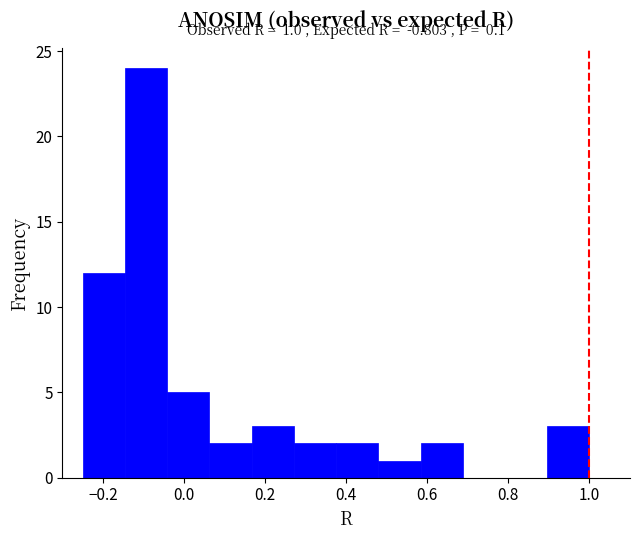

Which range on the x-axis has the tallest bar?

-0.14 to -0.04